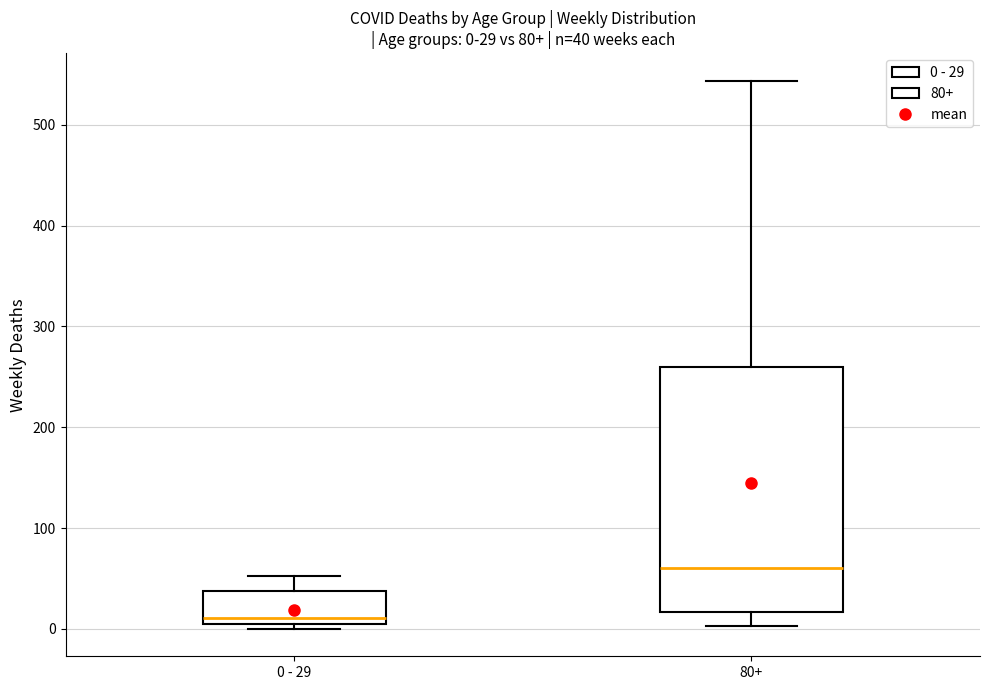

Which box's median line is the highest?

80+